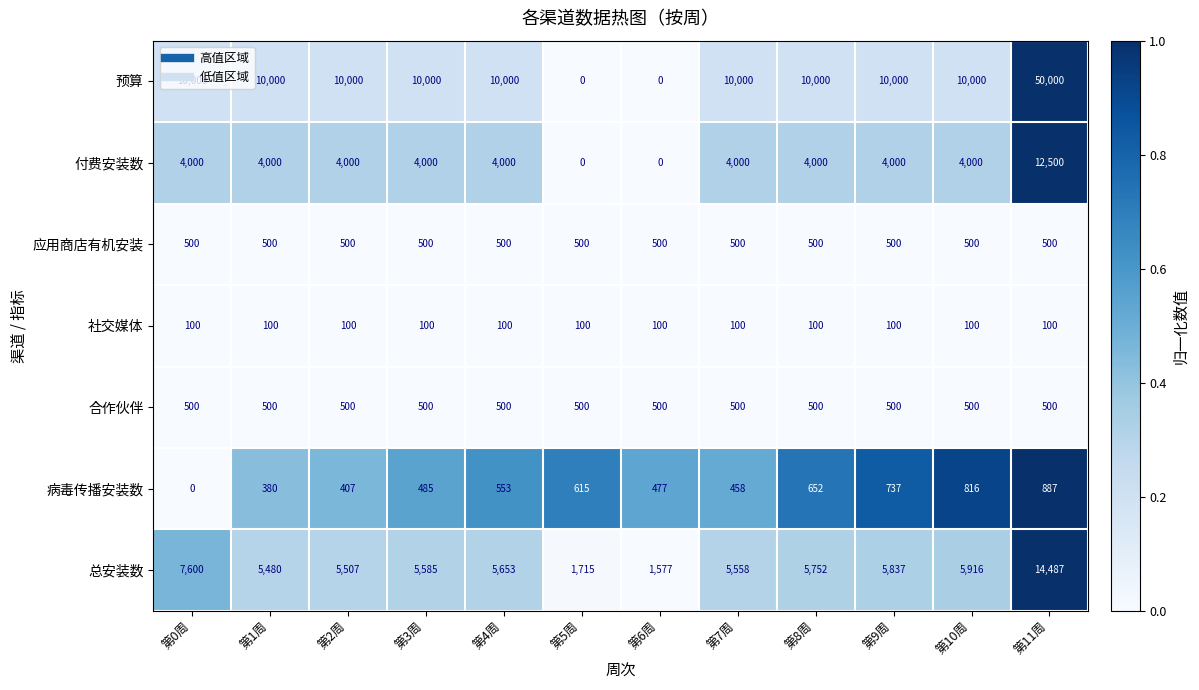

The 应用商店有机安装 series shows 500 at 第3周. True or false?

True